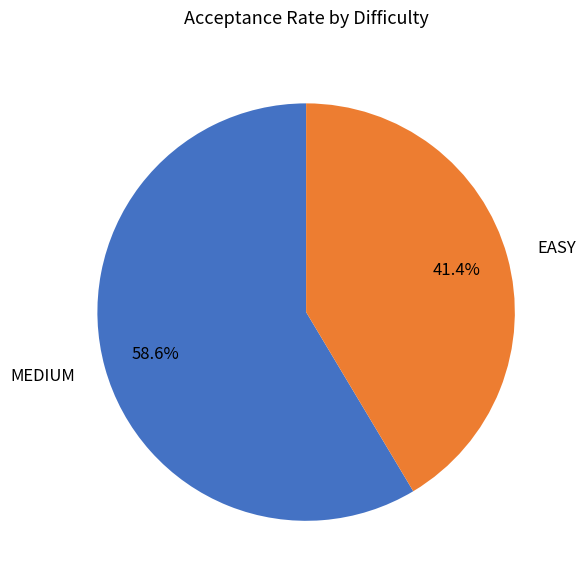

What percentage is the EASY slice, to the nearest percent?

41%